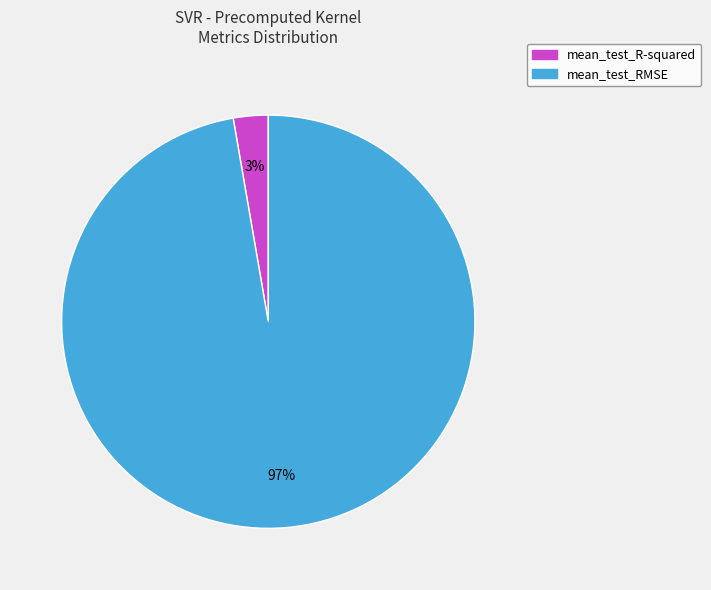

Count the number of slices in the pie.

2